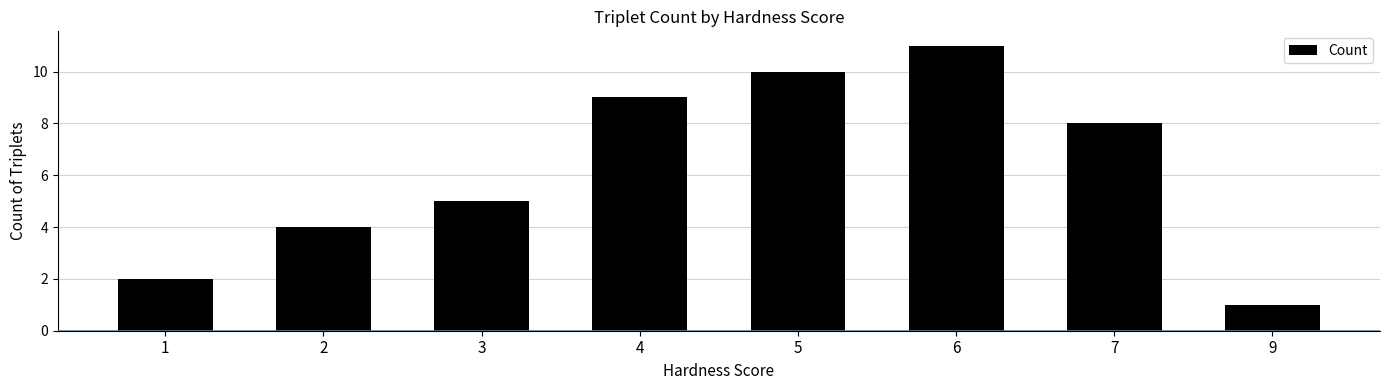

Reading right to left, what are all the values shown in this chart?

9=1	7=8	6=11	5=10	4=9	3=5	2=4	1=2